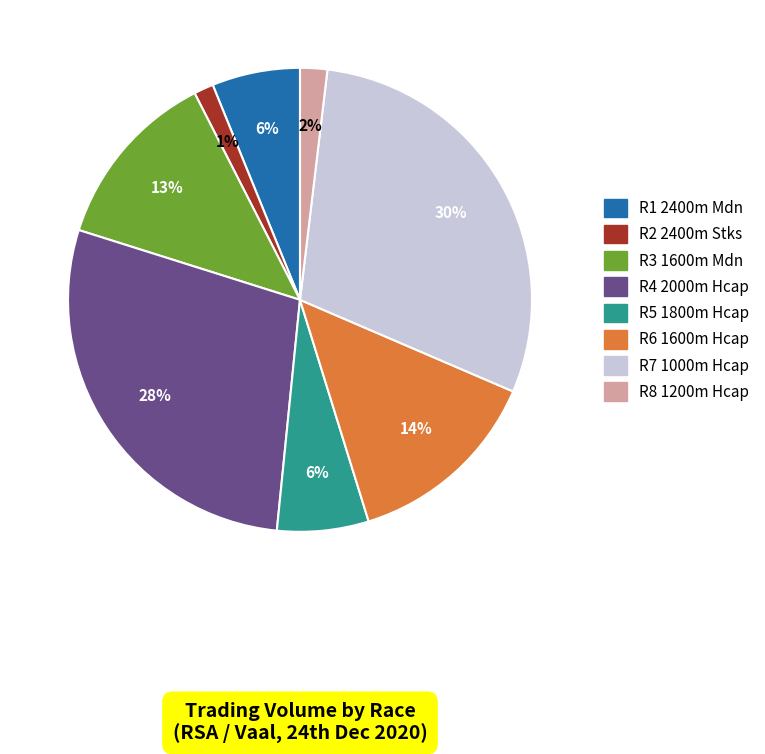

Is there any slice that represents more than half of the pie?

No